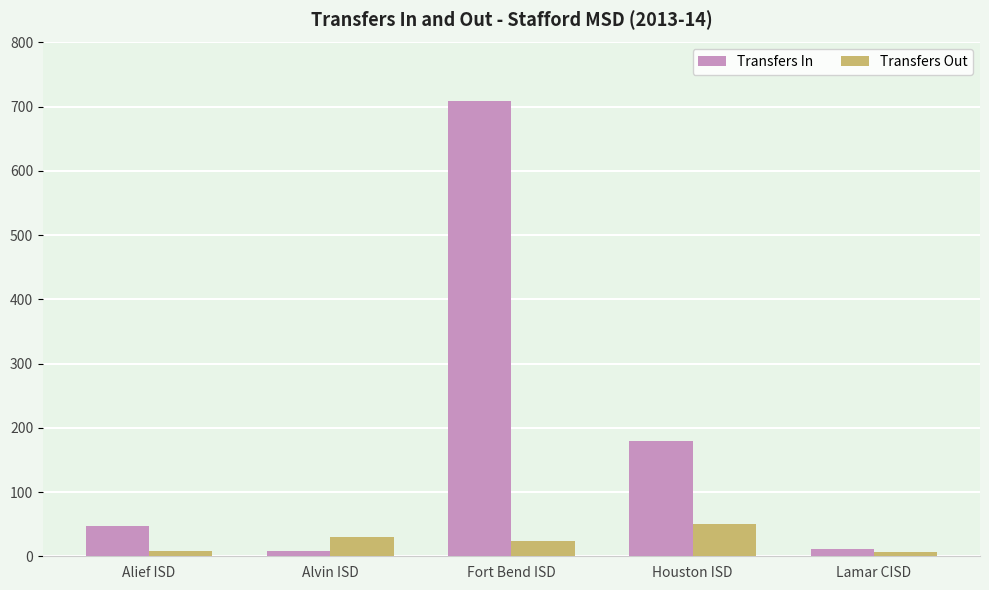

What is the greatest value displayed?

709